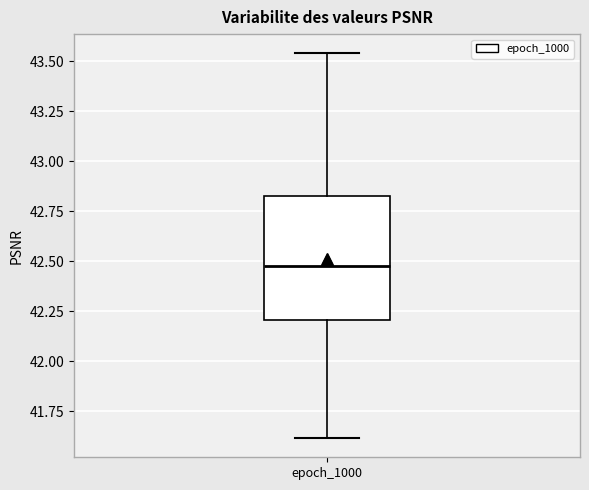

Transcribe this box plot: give where the median line is, the range the box spans, and where the two whiskers end, as read against the y-axis. The values are not printed on the chart, so give them approximately, as read against the axis.

median 42.50, box 42.20 to 42.85, whiskers 41.60 to 43.55